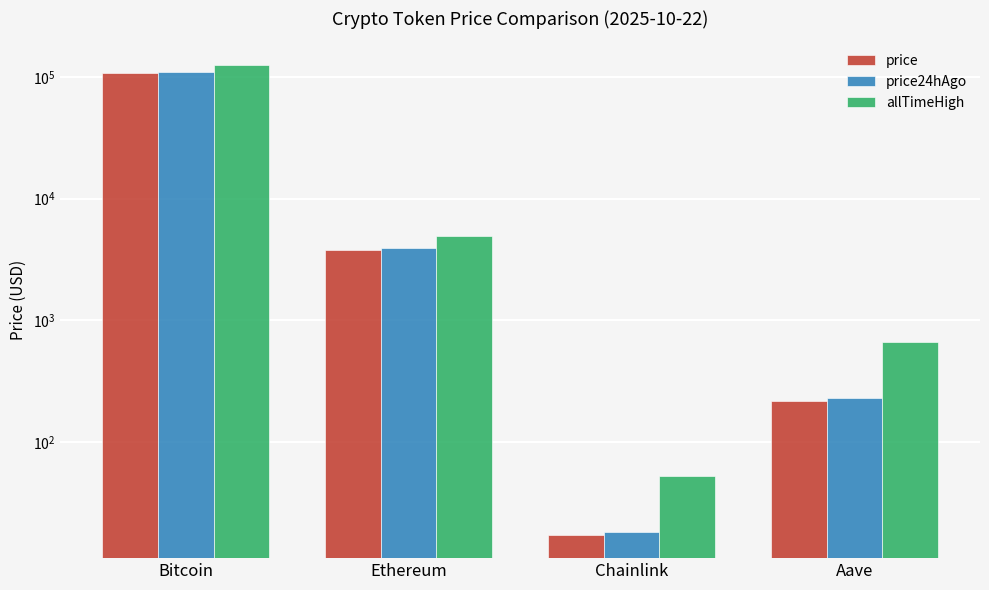

What are all the series names shown in the legend?

price, price24hAgo, allTimeHigh